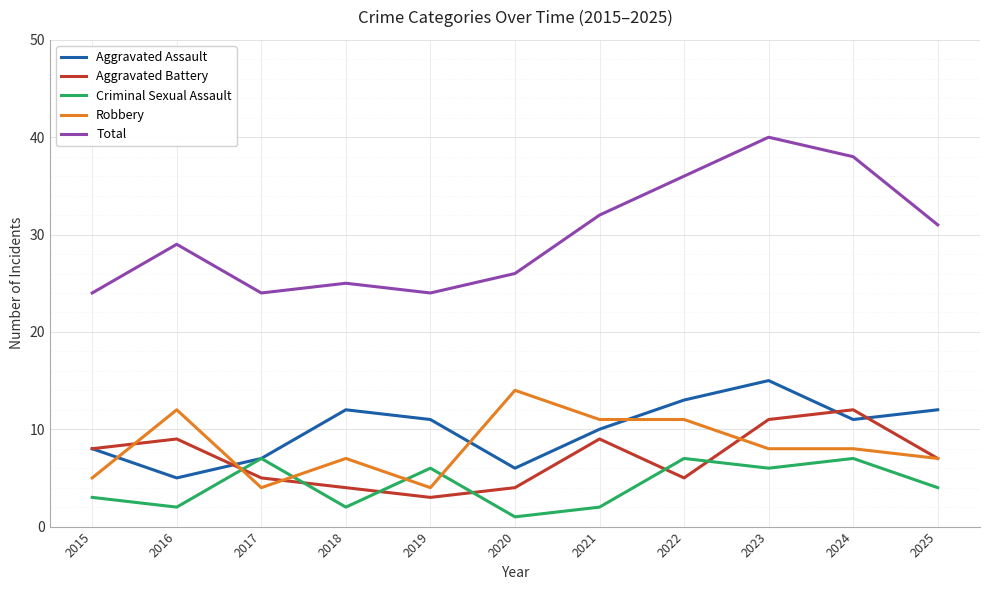

Count the Robbery values in the range 5 to 11.

7